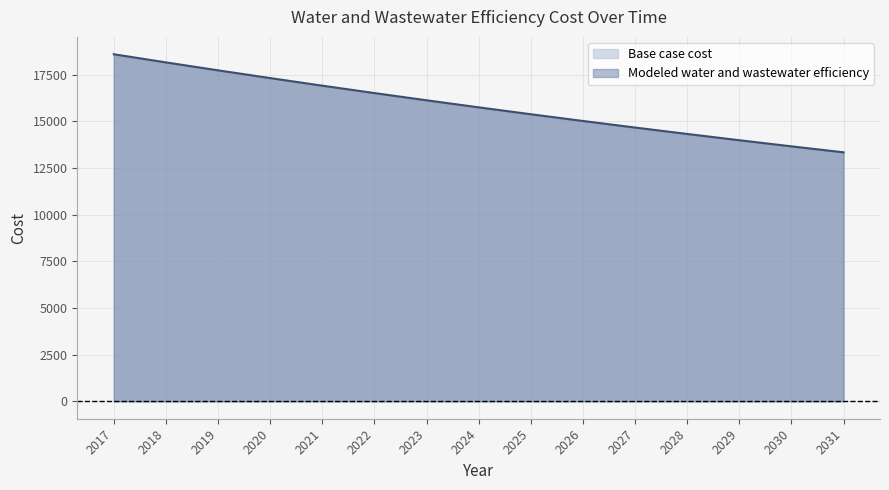

At which label does the data first exceed 15756?

2017